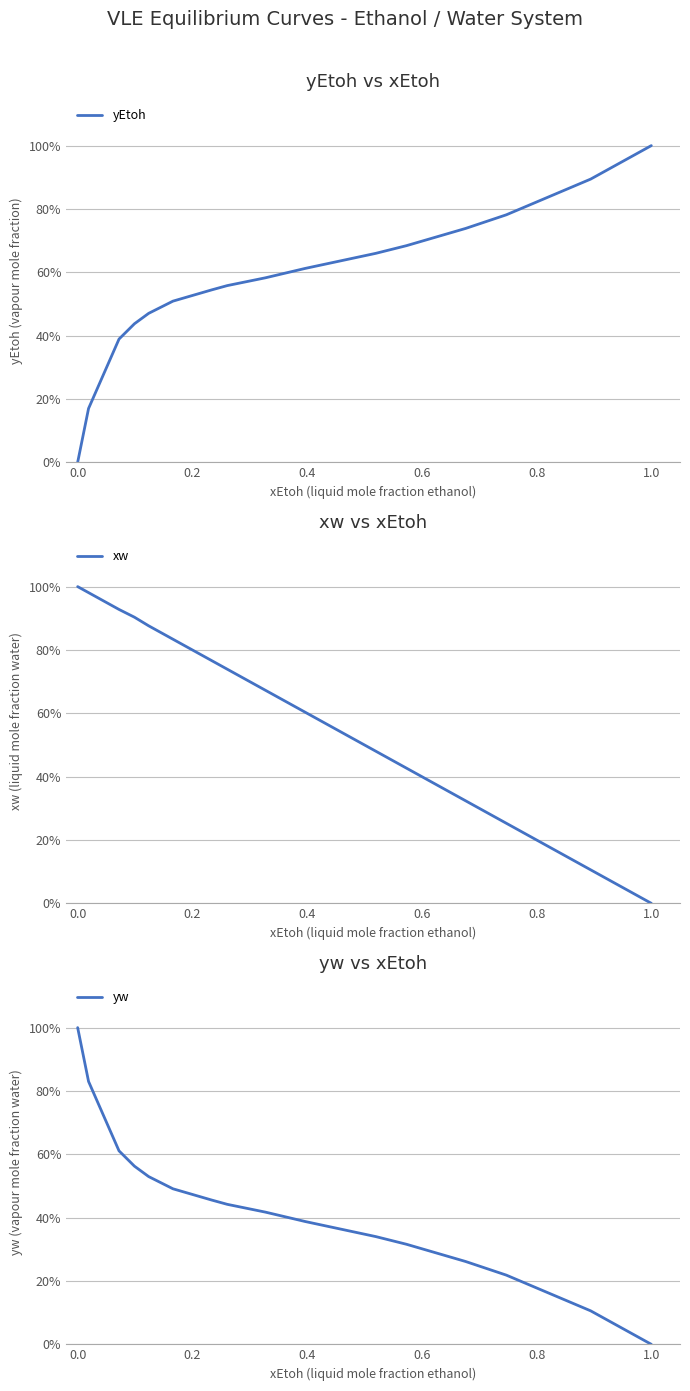

How many times do xw and yEtoh cross each other?

1